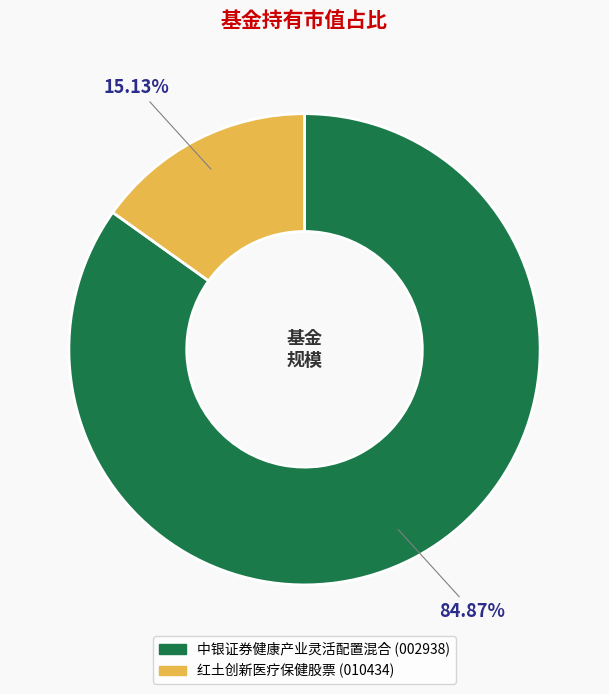

Count the number of slices in the pie.

2